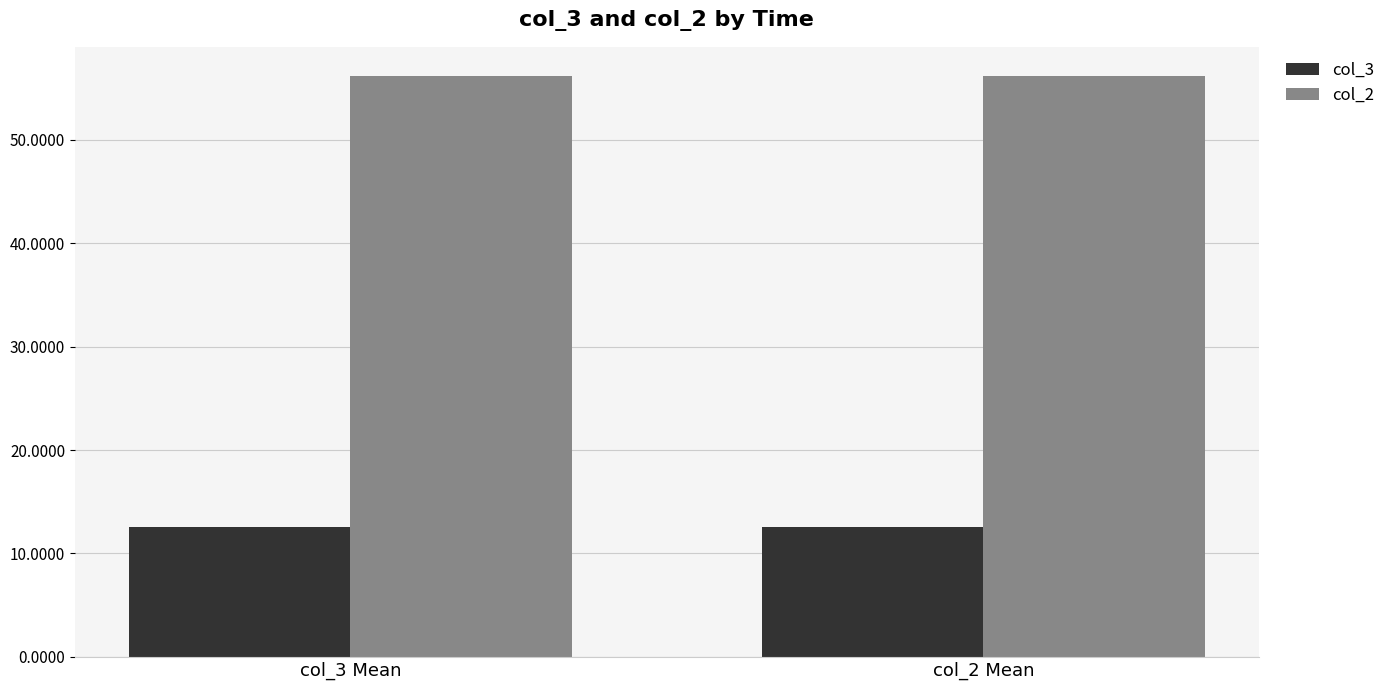

What is the highest value of the col_3 series?

12.6